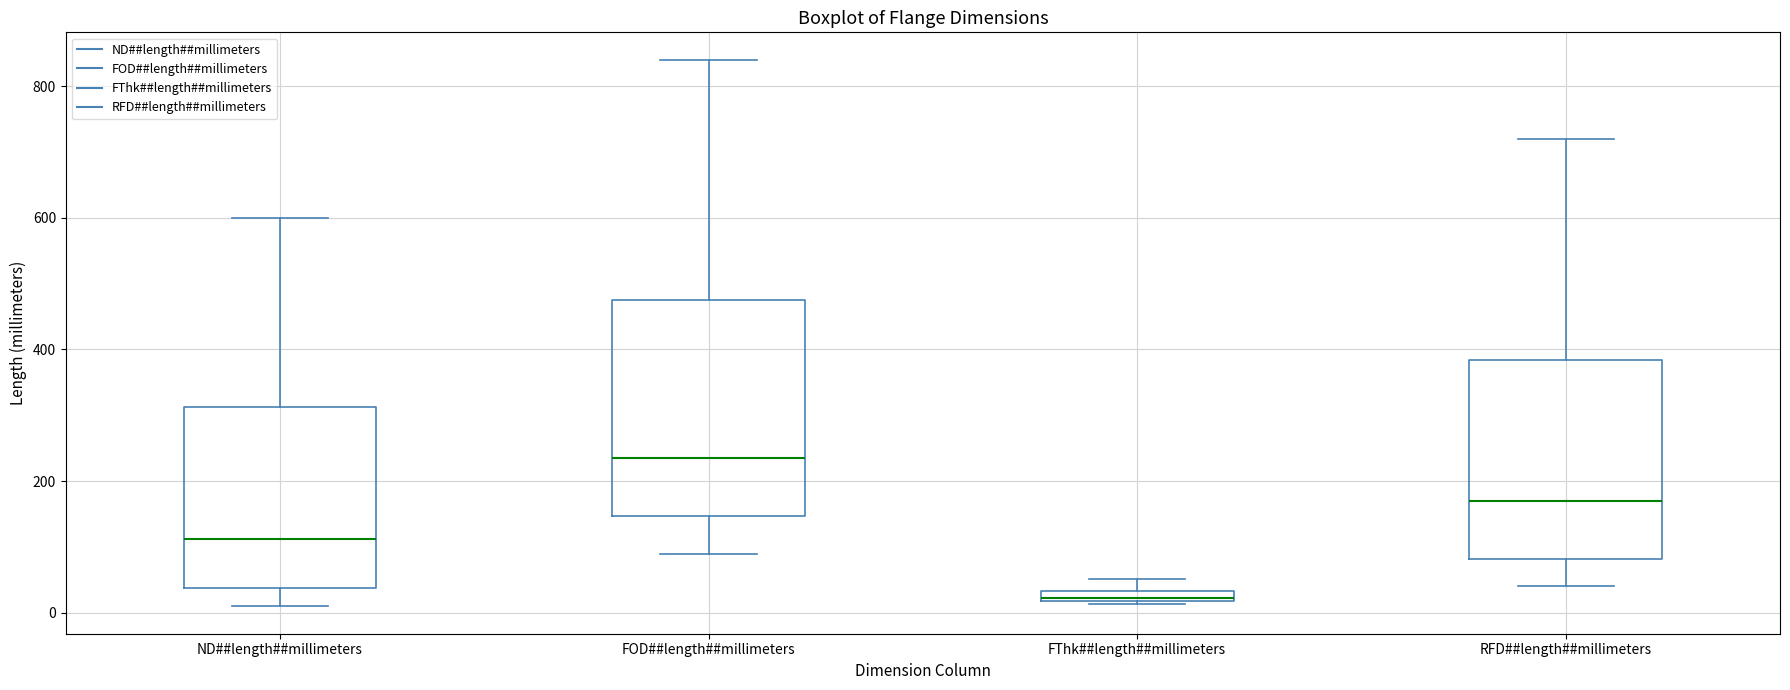

Which box has the highest median line?

FOD##length##millimeters